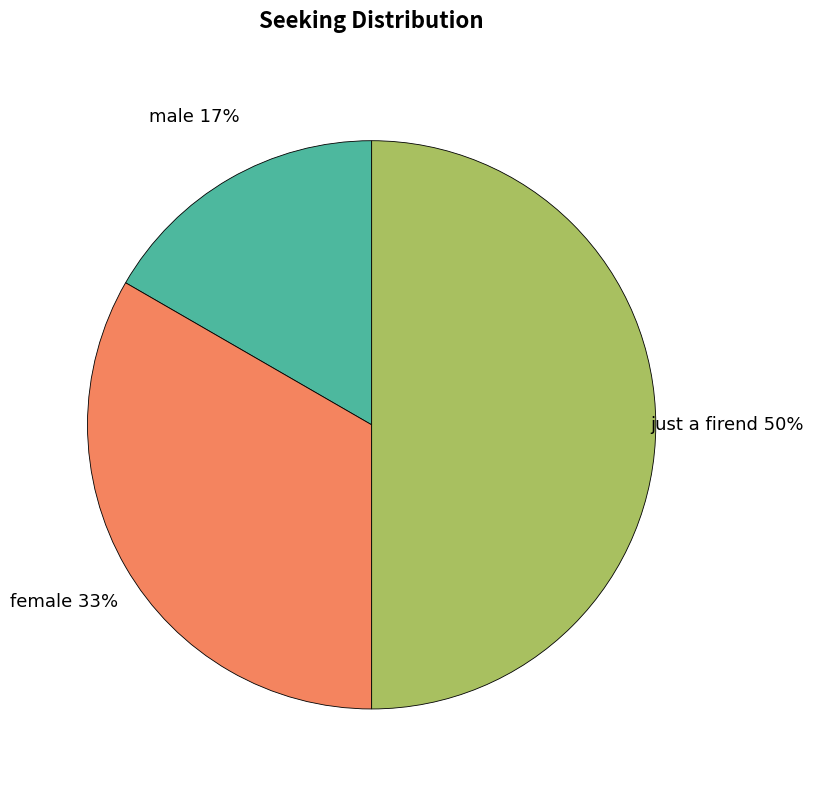

To the nearest percent, what is the difference between the largest and smallest slice percentages?

33%